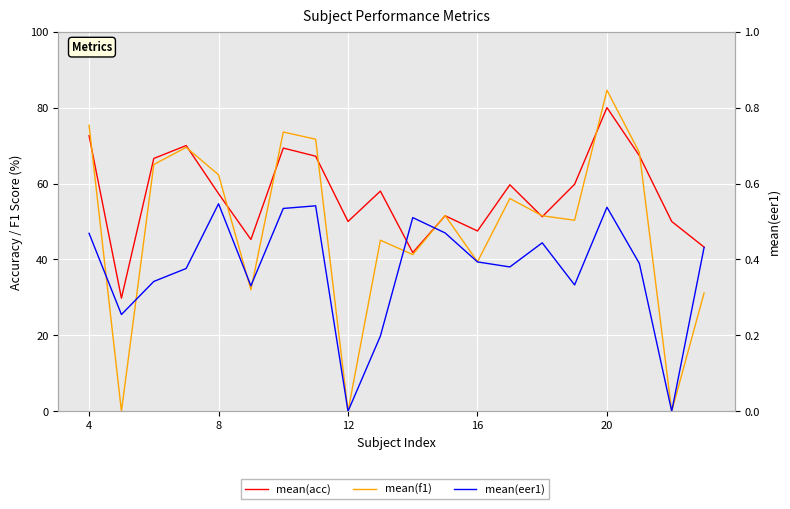

What is the difference between the maximum and minimum values in the mean(acc) series?

50.2